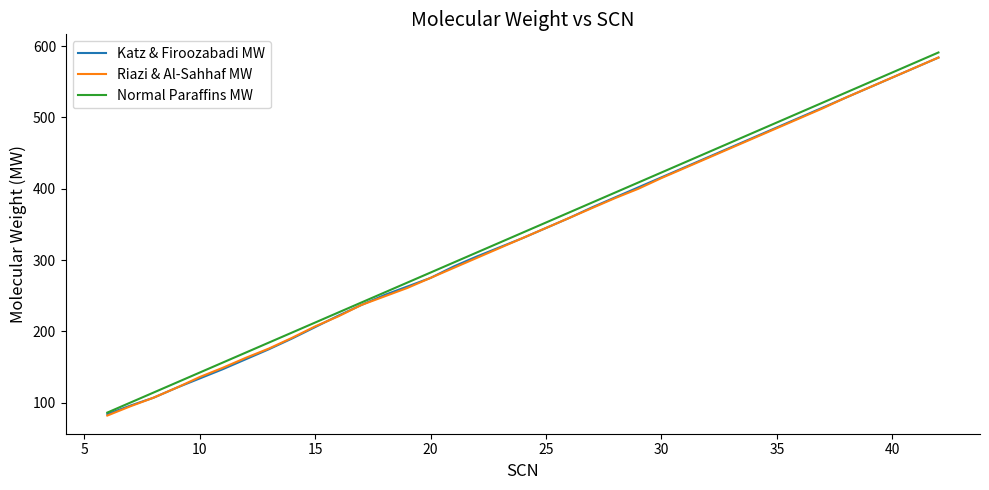

What is the lowest value of the Riazi & Al-Sahhaf MW series?

82.0